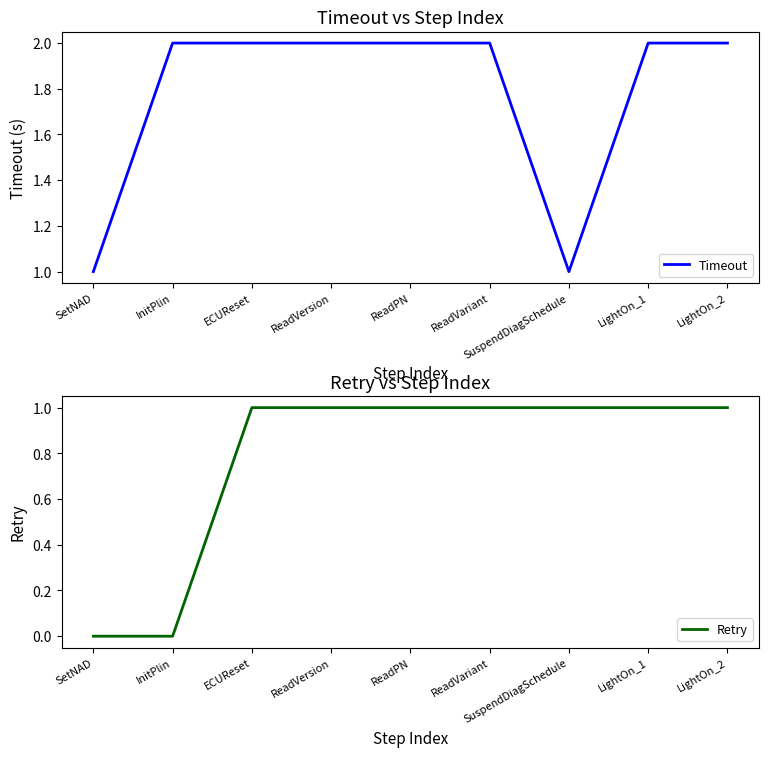

Rank the categories by Retry value from lowest to highest.

SetNAD, InitPlin, ECUReset, ReadVersion, ReadPN, ReadVariant, SuspendDiagSchedule, LightOn_1, LightOn_2